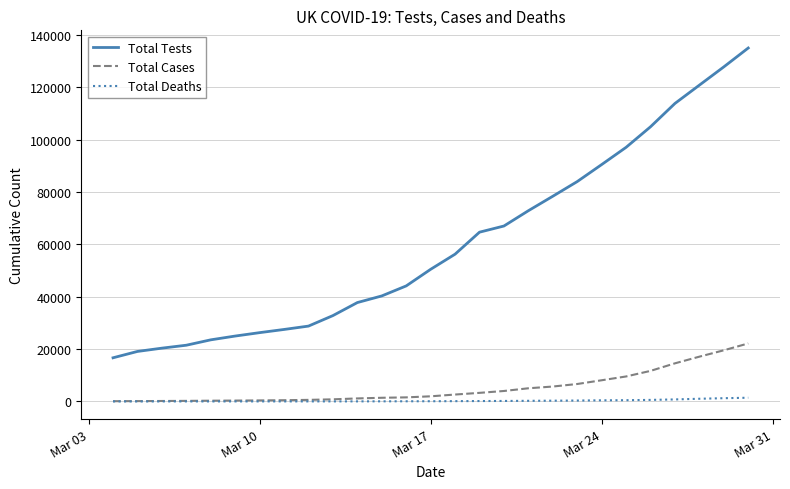

True or false: Total Deaths and Total Tests cross at least once.

False